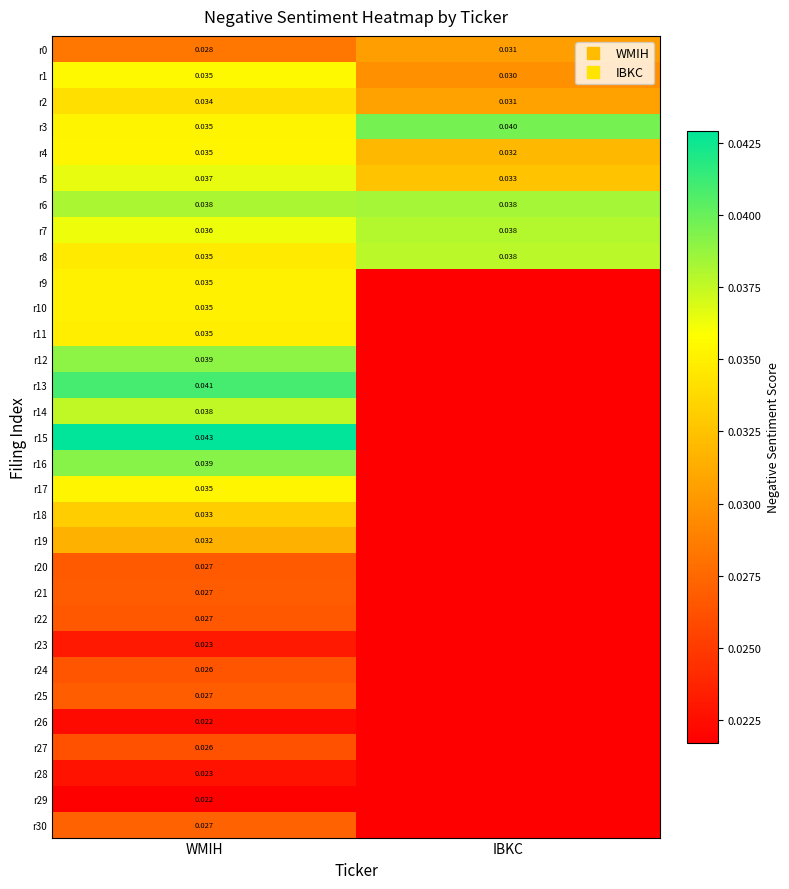

Which has a higher value, WMIH or IBKC?

IBKC